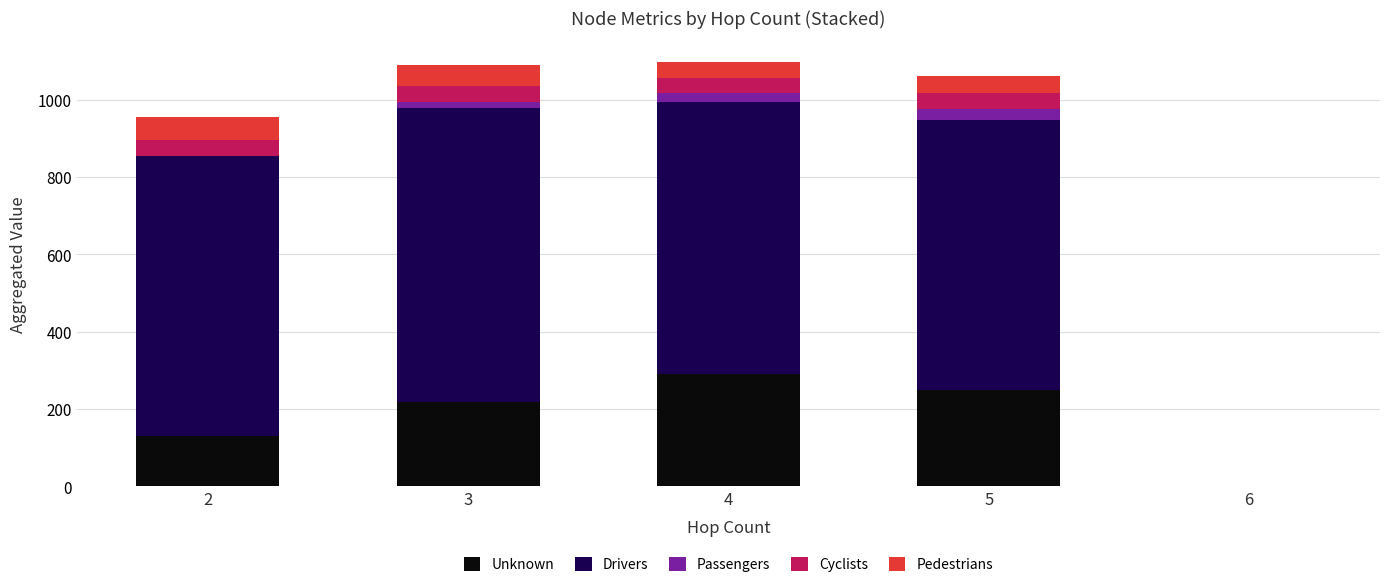

What is the highest value of the Unknown series?

290.8